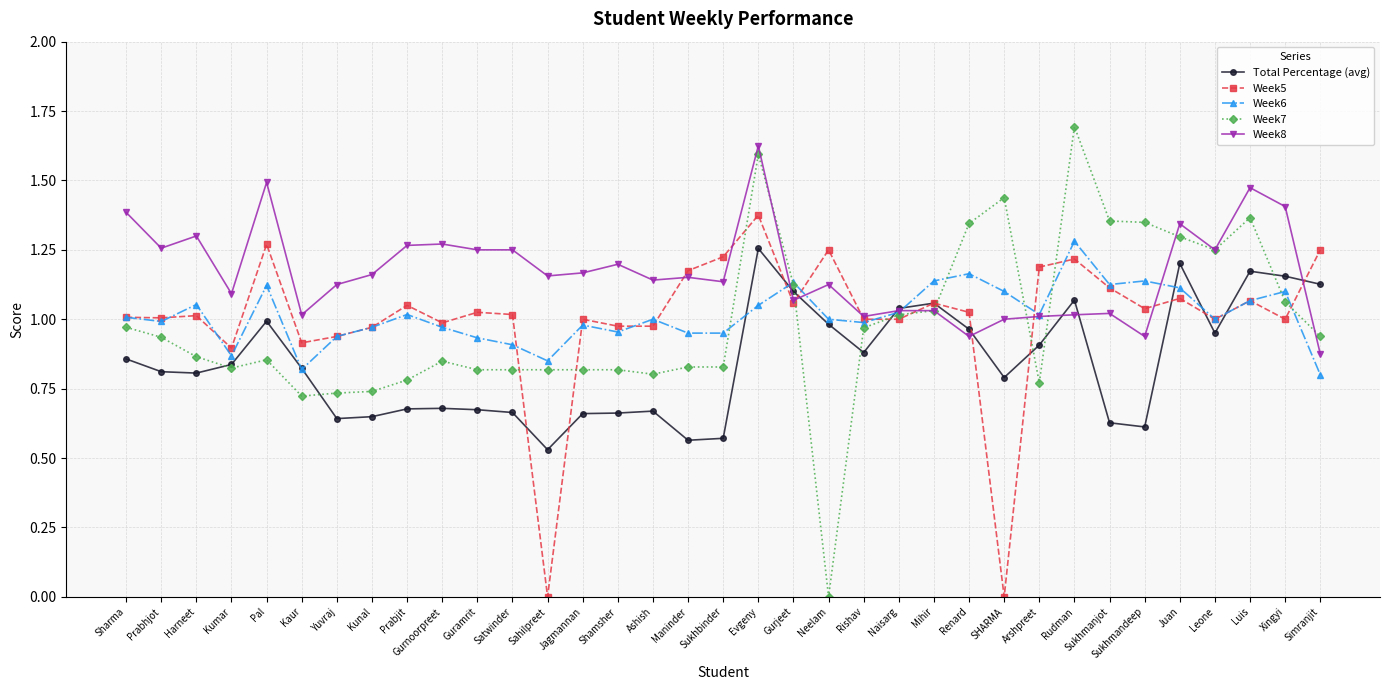

The value of Week7 at Renard is 0.9. True or false?

False